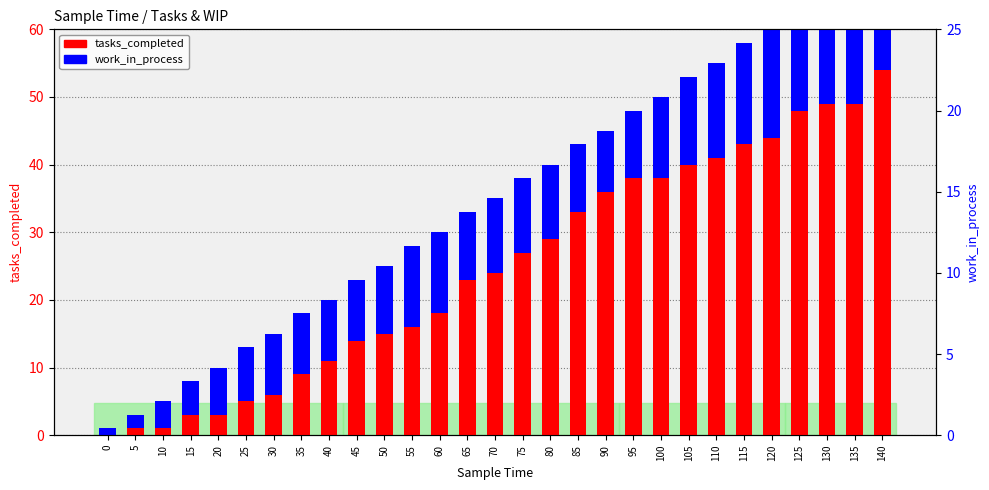

The work_in_process series shows 2 at 40. True or false?

False